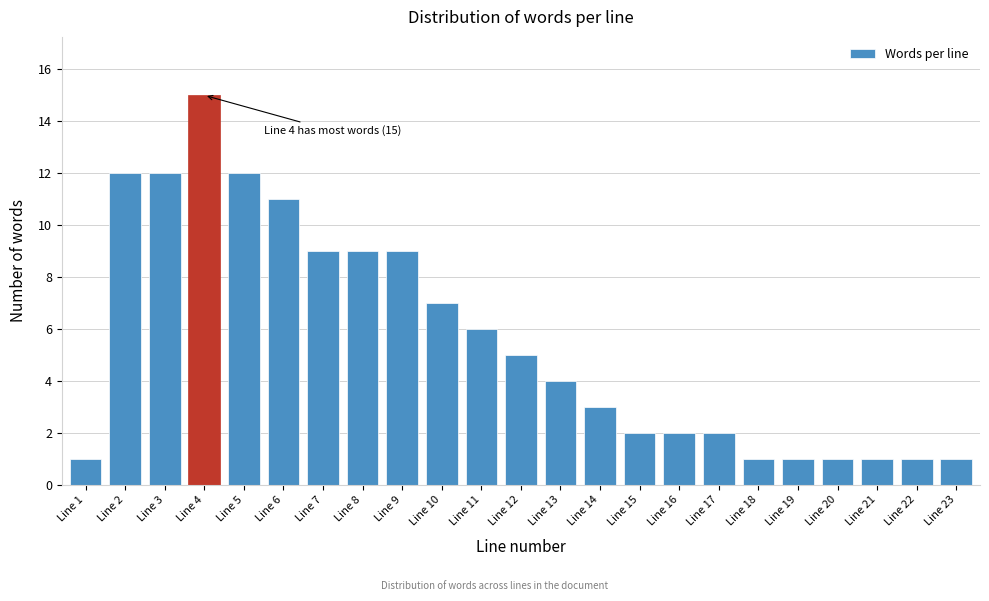

Reading right to left, extract all data points from this chart.

1	1	1	1	1	1	2	2	2	3	4	5	6	7	9	9	9	11	12	15	12	12	1